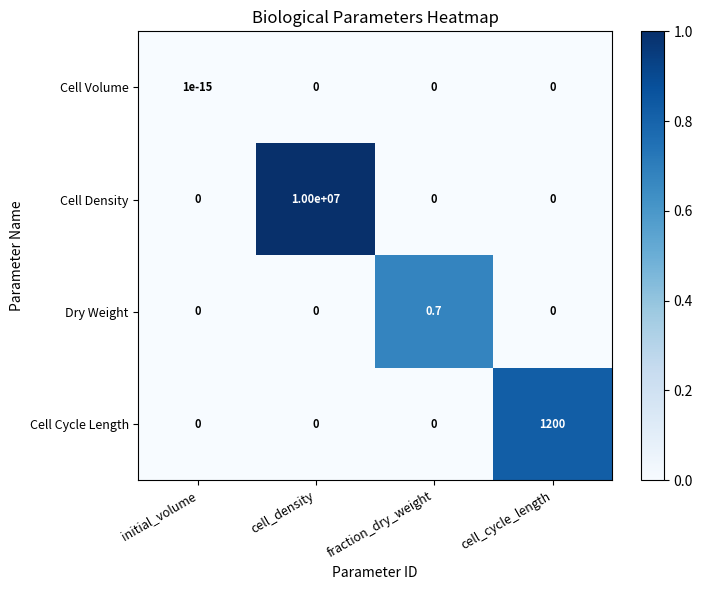

What is the total value across all series at fraction_dry_weight?

0.7